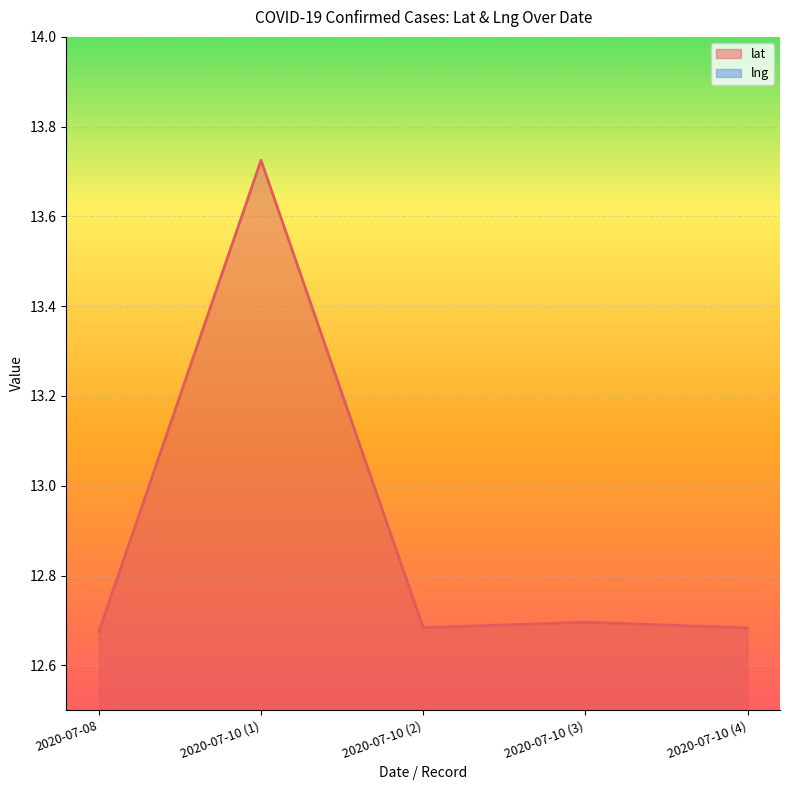

What is the spread (max minus min) of values at 2020-07-10 (4)?

2.6